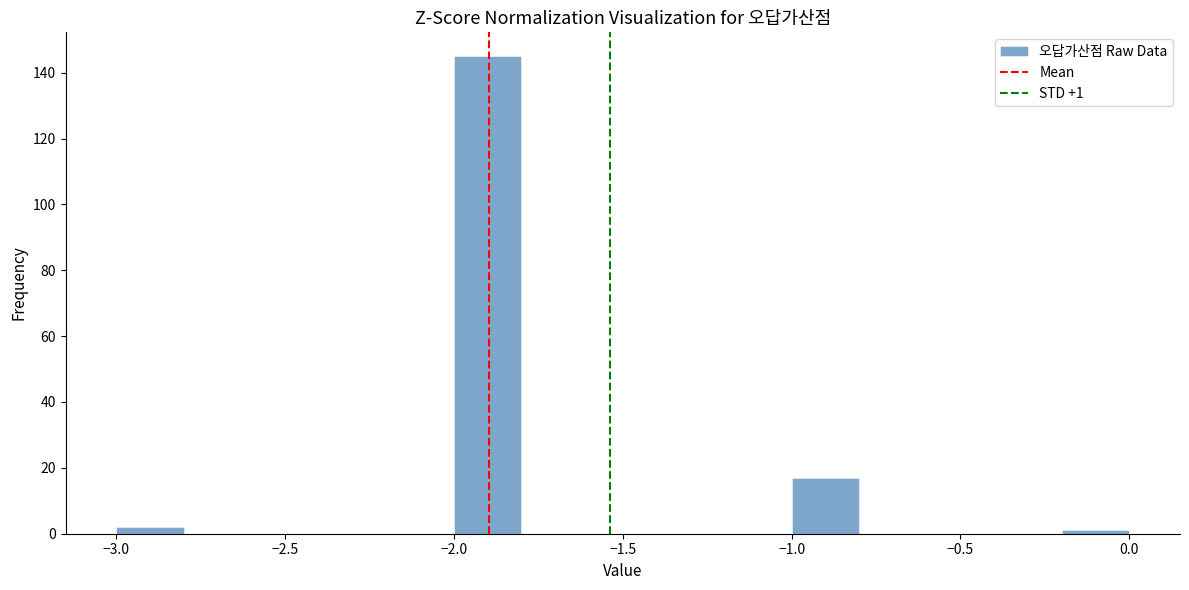

Over which range of the x-axis is the bar tallest?

-2.0 to -1.8